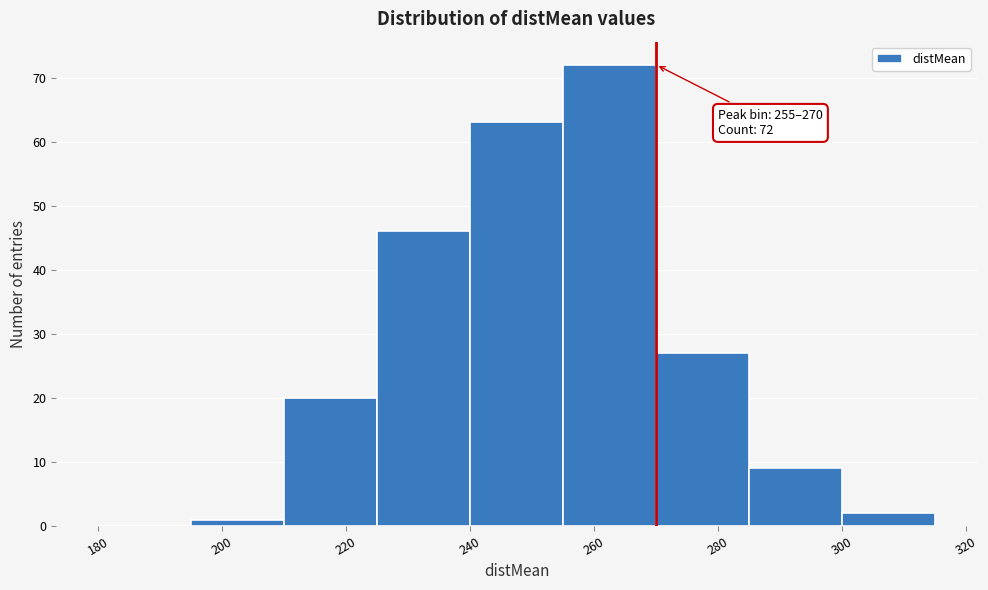

Over which range of the x-axis is the bar tallest?

255 to 270